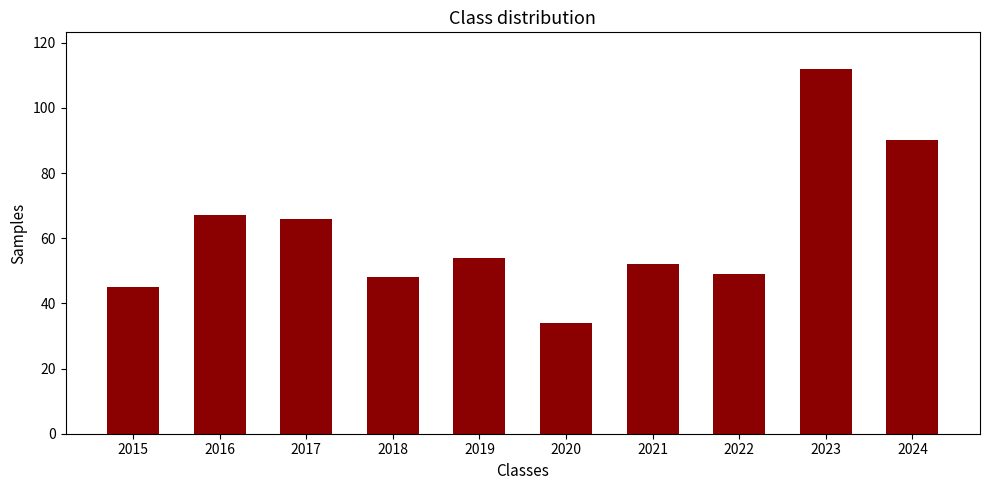

Rank the categories by value from lowest to highest.

2020, 2015, 2018, 2022, 2021, 2019, 2017, 2016, 2024, 2023